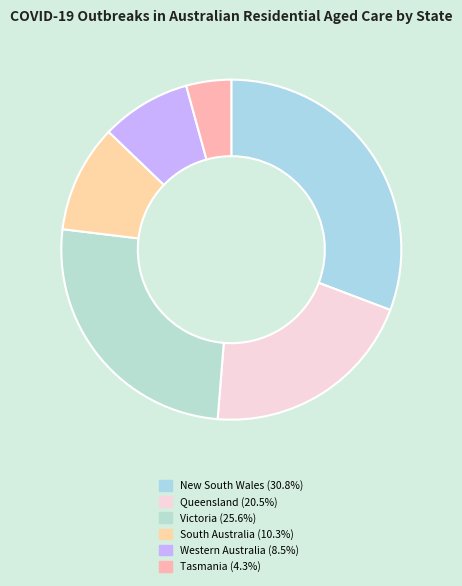

True or false: Western Australia accounts for 9% of the total.

True